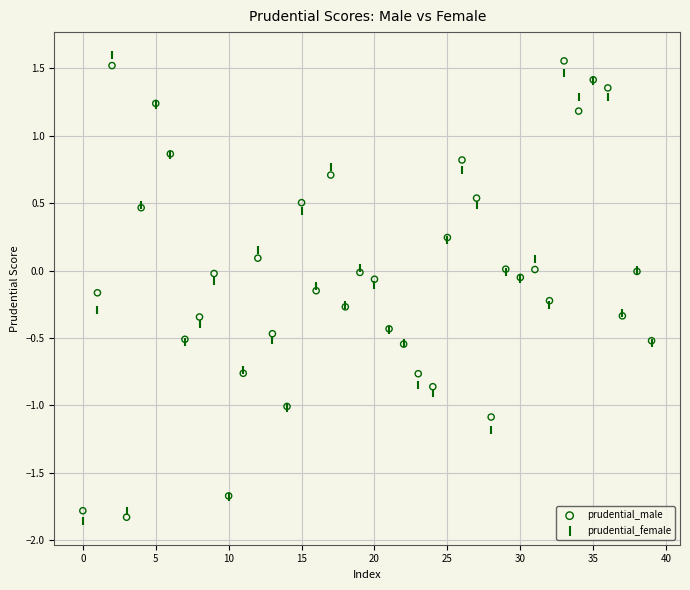

What are all the series names shown in the legend?

prudential_male, prudential_female